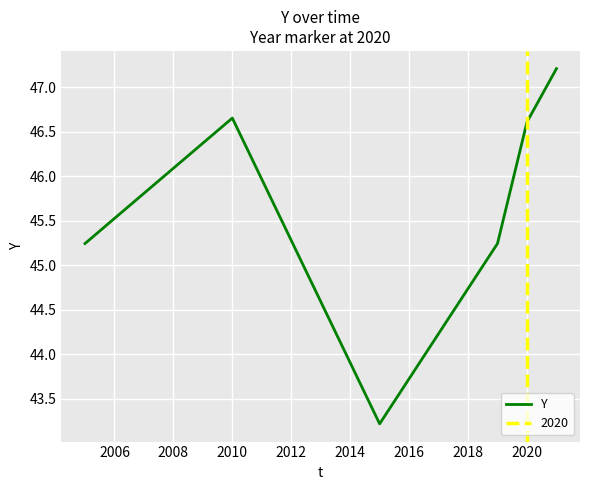

At which label does Y first exceed 46?

2010